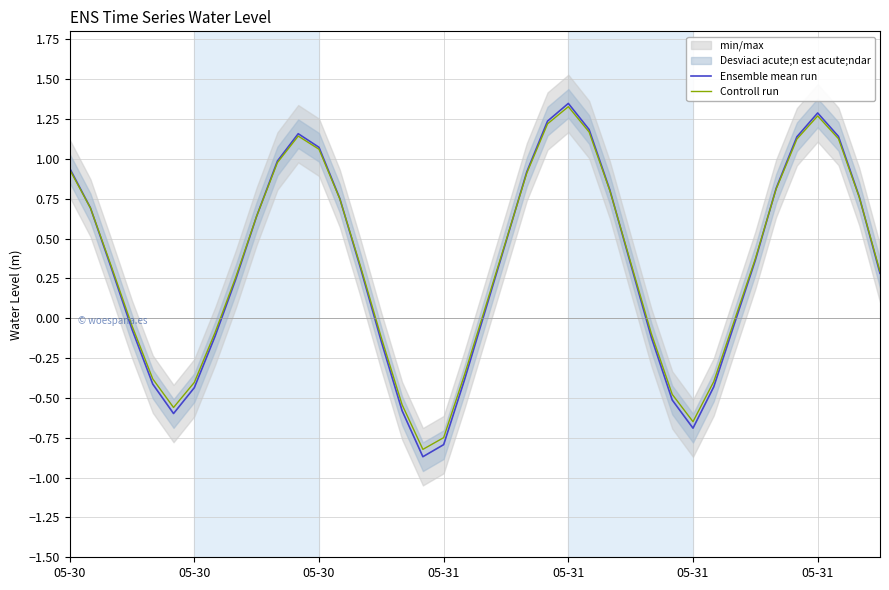

How many data points in Ensemble mean run are above 0?

25